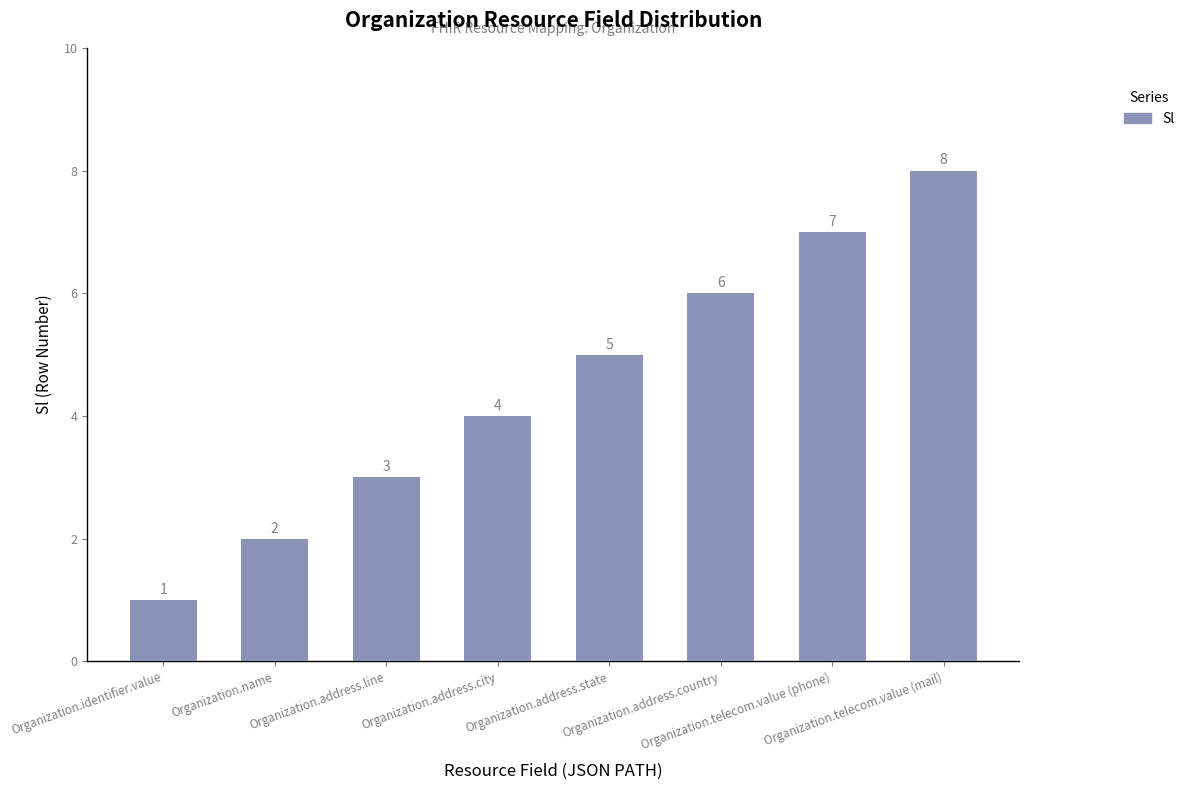

Rank the categories by value from lowest to highest.

Organization.identifier.value, Organization.name, Organization.address.line, Organization.address.city, Organization.address.state, Organization.address.country, Organization.telecom.value (phone), Organization.telecom.value (mail)